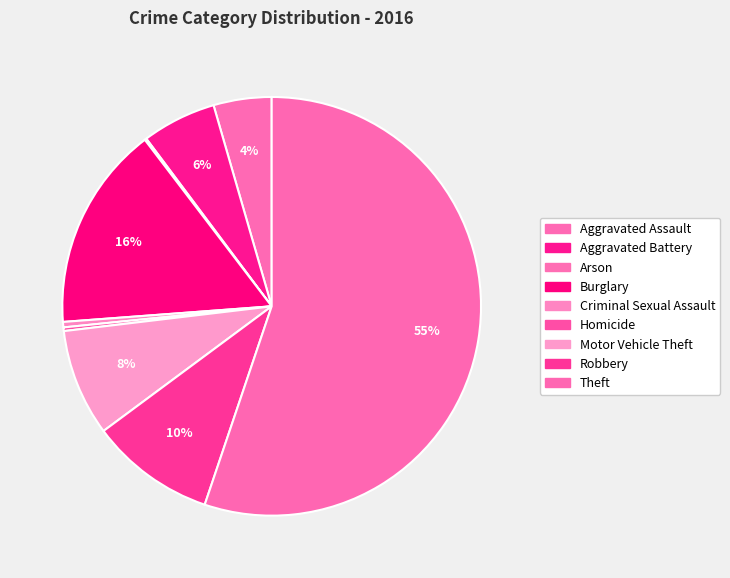

To the nearest percent, what is the average slice percentage?

11%